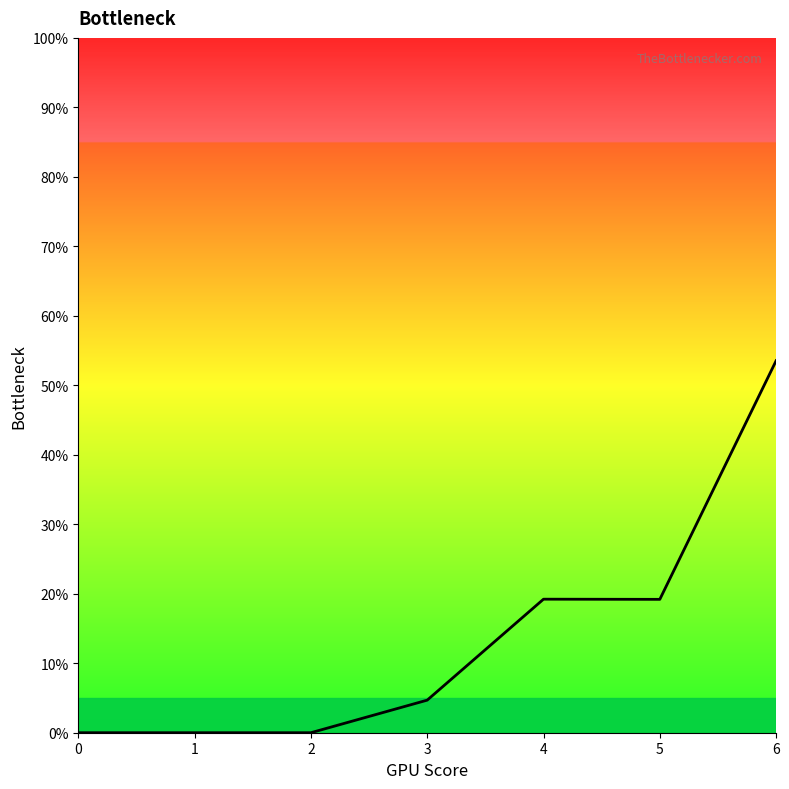

True or false: there are more than 1 points higher than both neighbors.

False